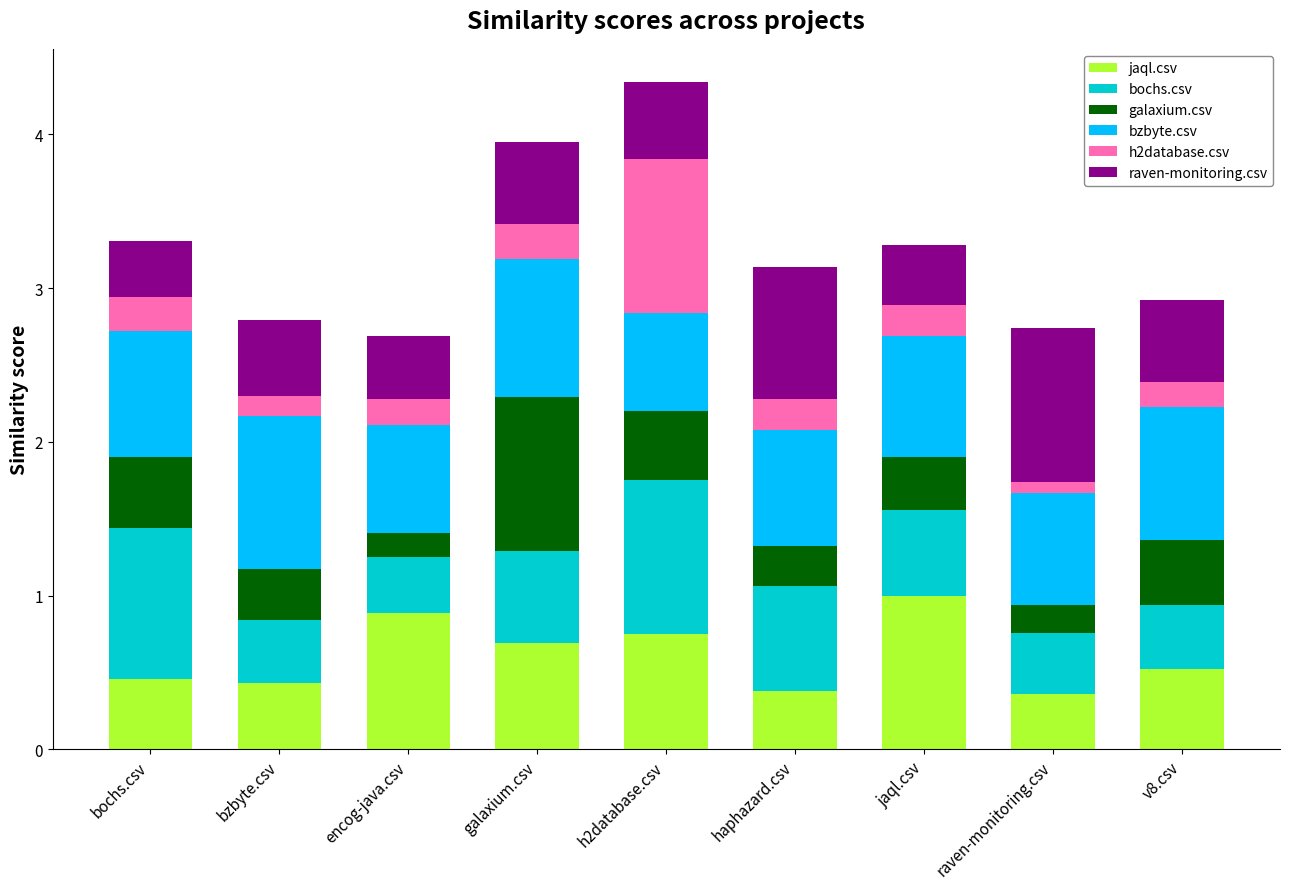

Does the chart contain stacked bars?

Yes